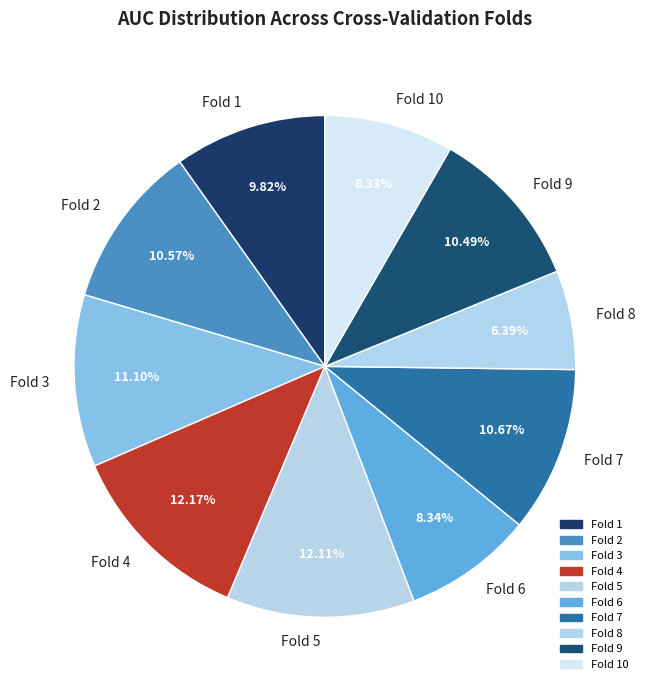

Is there a majority slice in this chart?

No